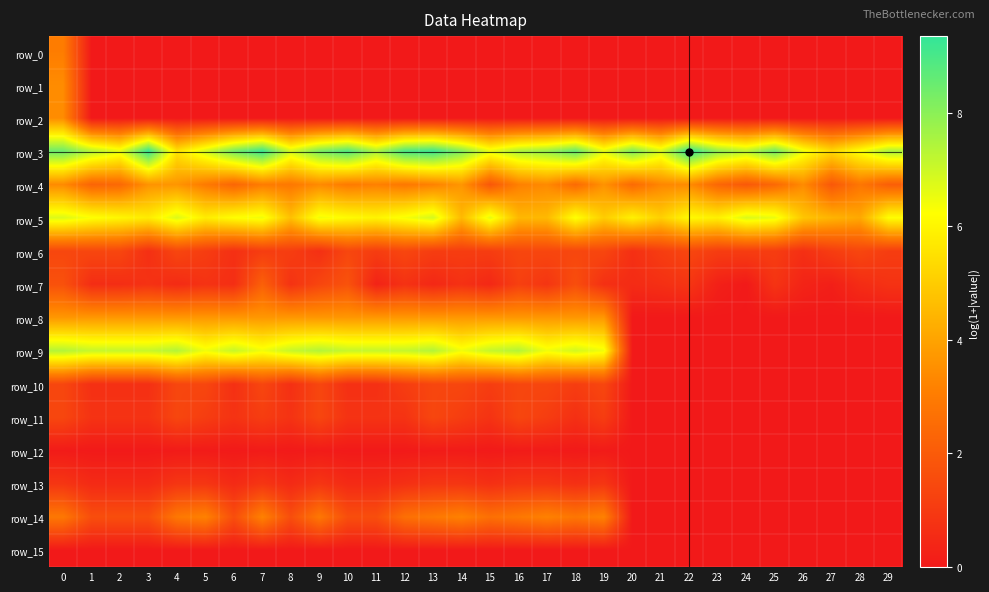

What is the spread (max minus min) of values at 8?

7.1